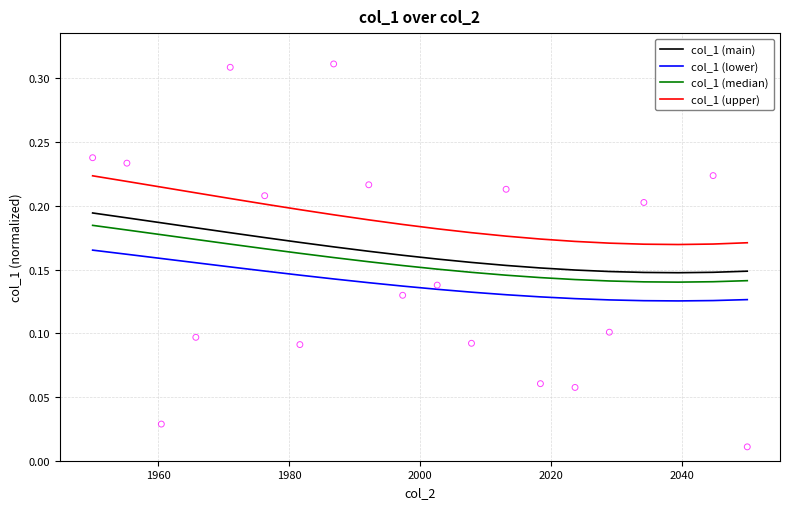

Which series contains the highest Y value?

col_1 (upper)